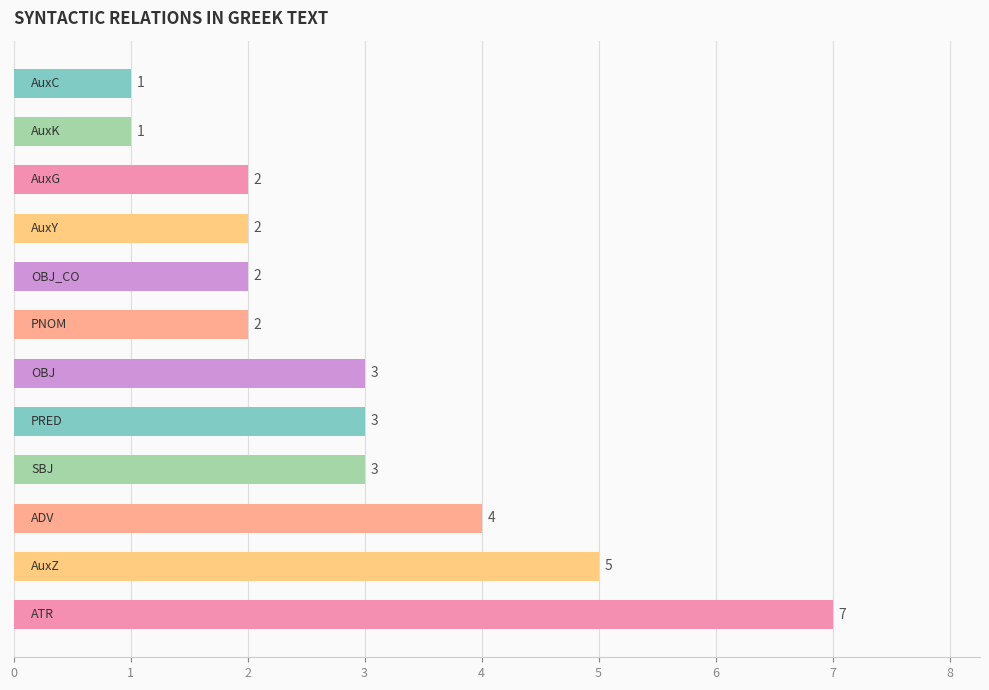

How many values are below 3?

6